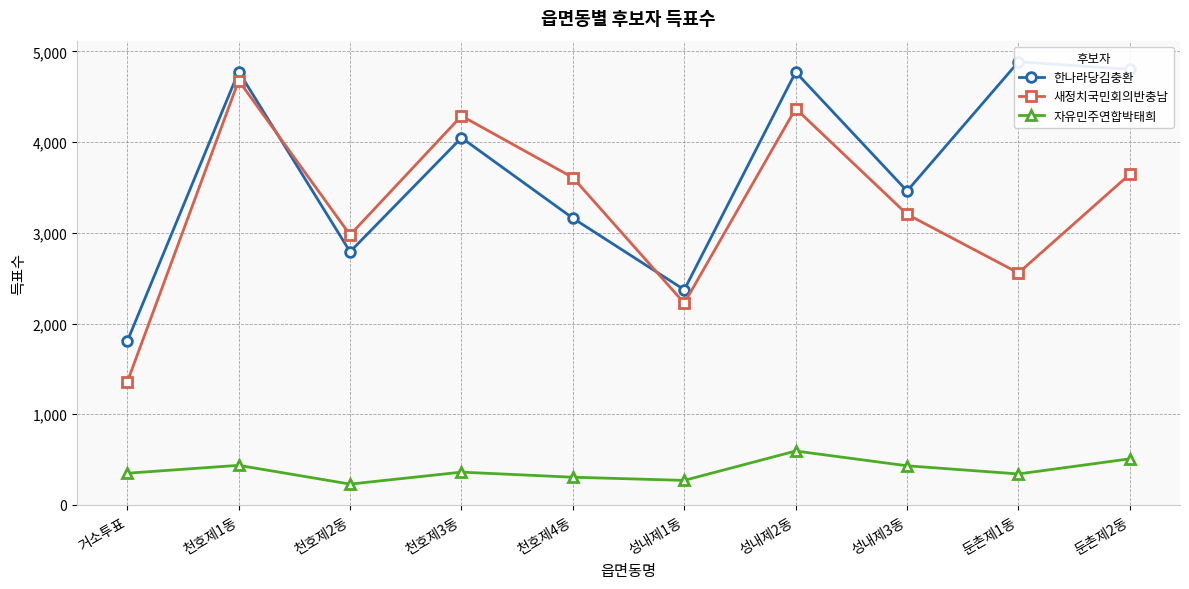

True or false: 자유민주연합박태희 and 한나라당김충환 cross at least once.

False